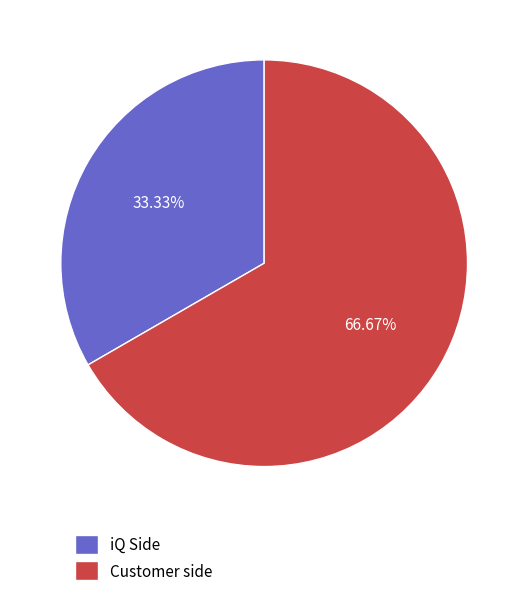

Which slice is the largest?

Customer side